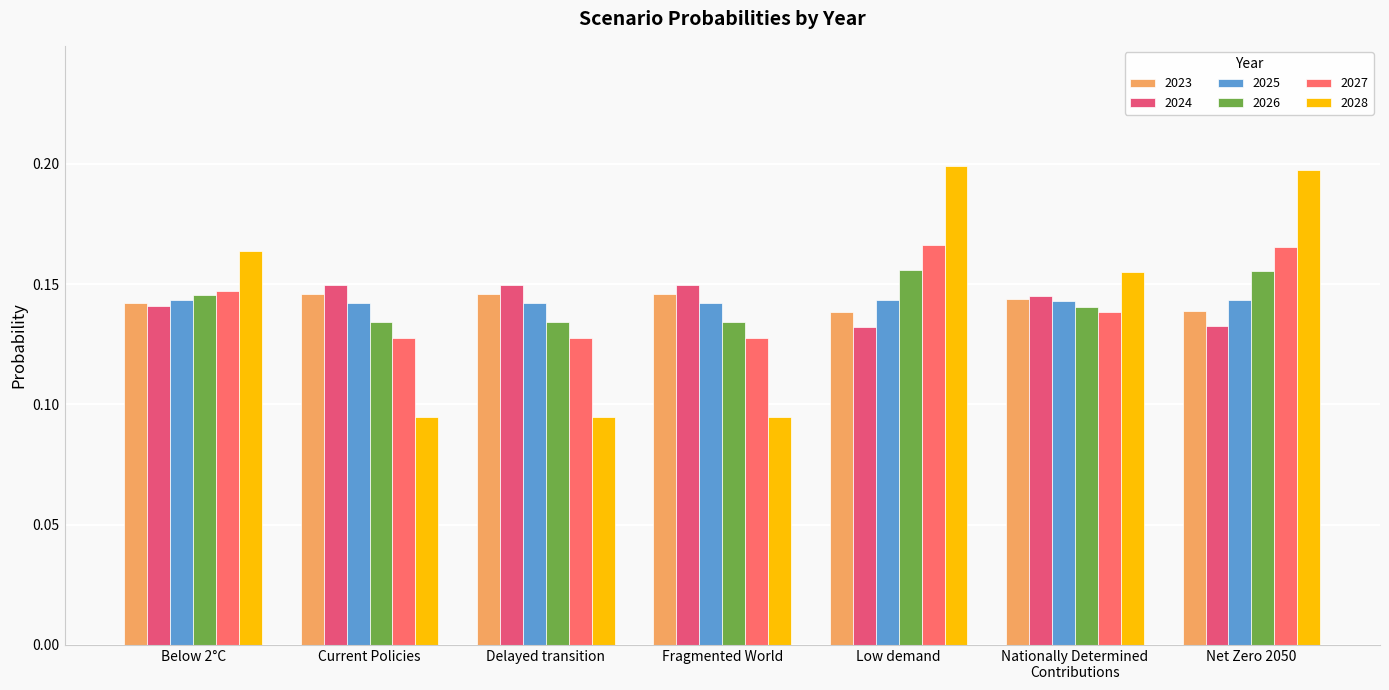

What is the approximate value of 2025 at Current Policies?

0.1